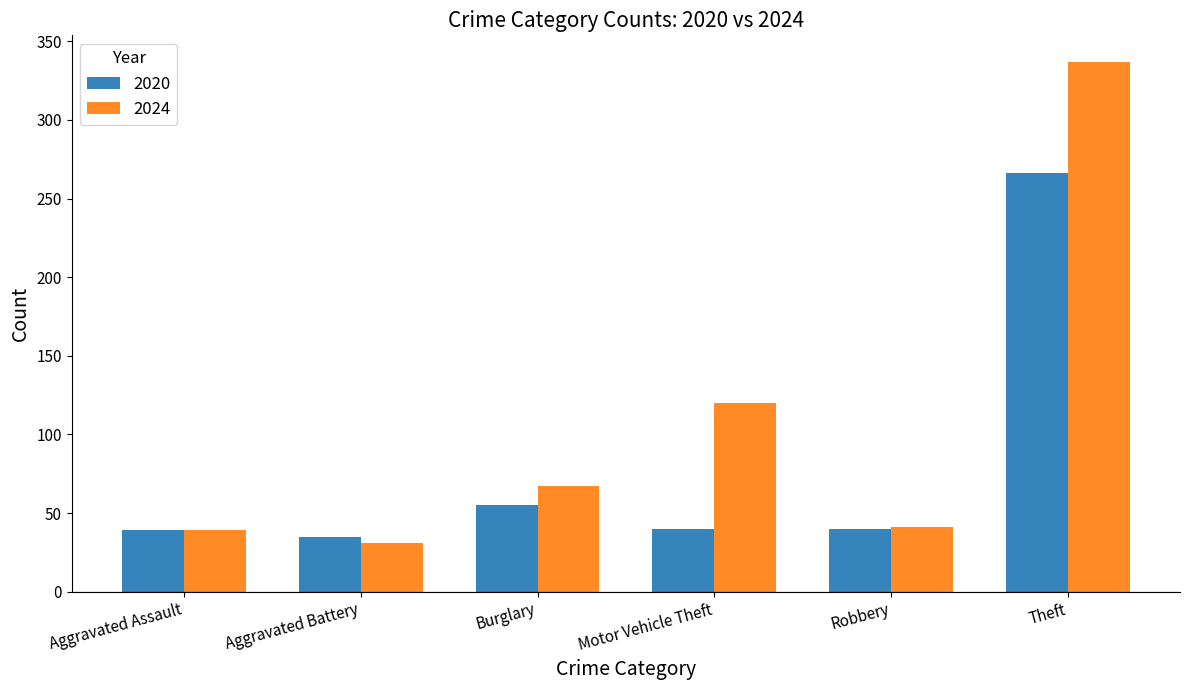

True or false: 2020 has a value of 40 at Robbery.

True